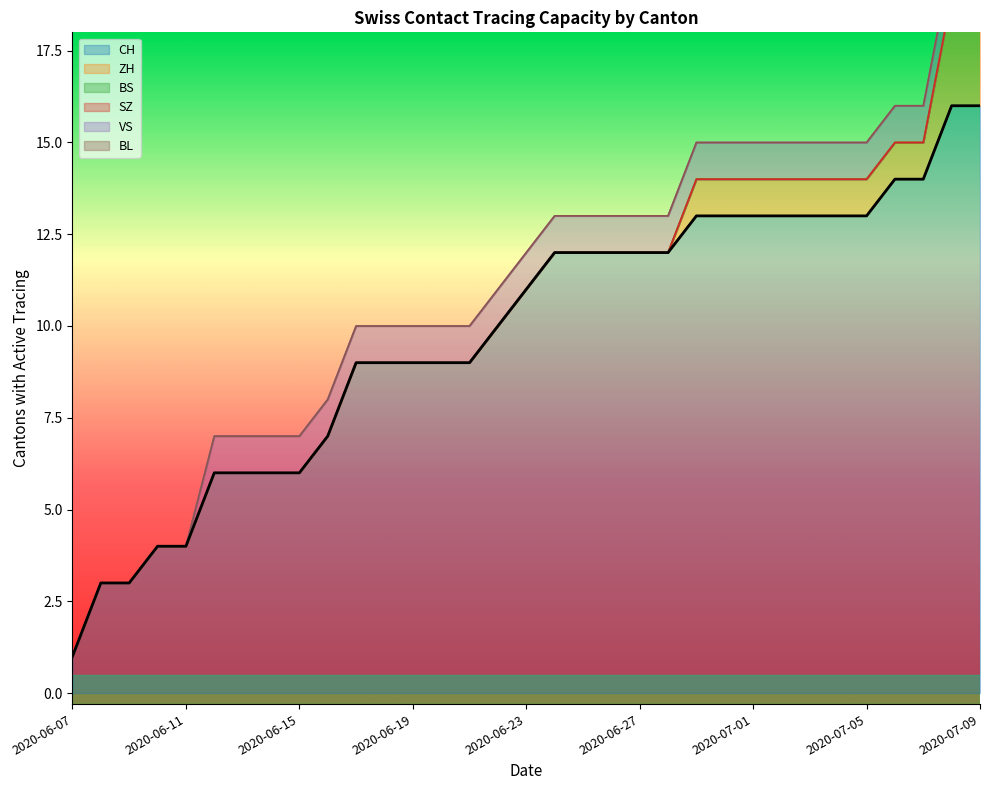

Which series has the largest range (max minus min)?

CH